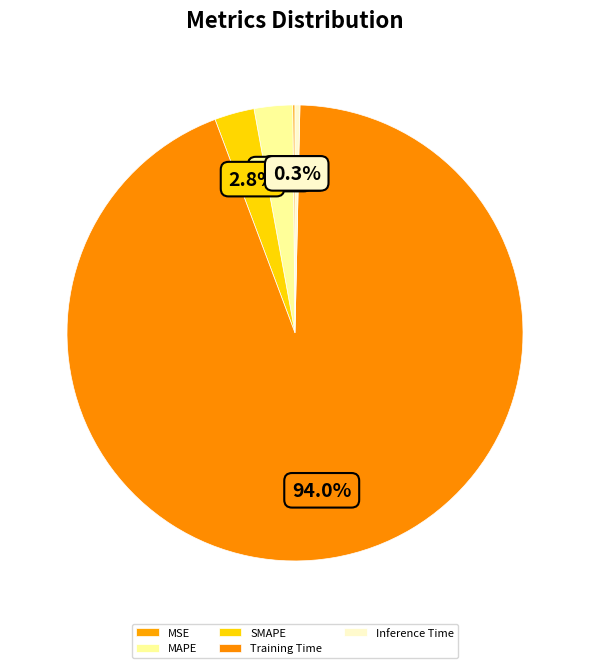

True or false: SMAPE accounts for 3% of the total.

True